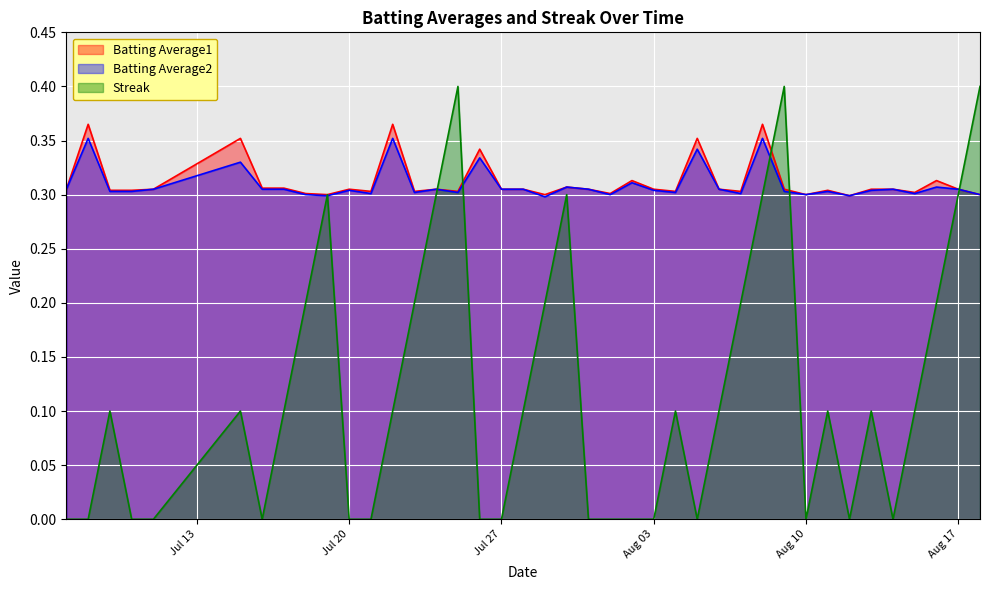

What is the value of the Streak point at the 16th from the left?

0.4